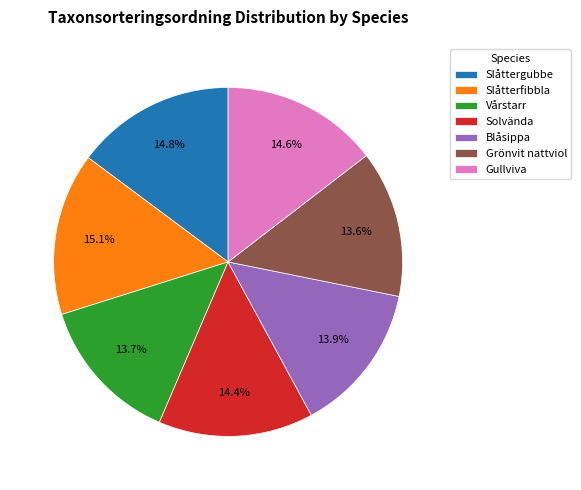

How many segments does this pie chart have?

7